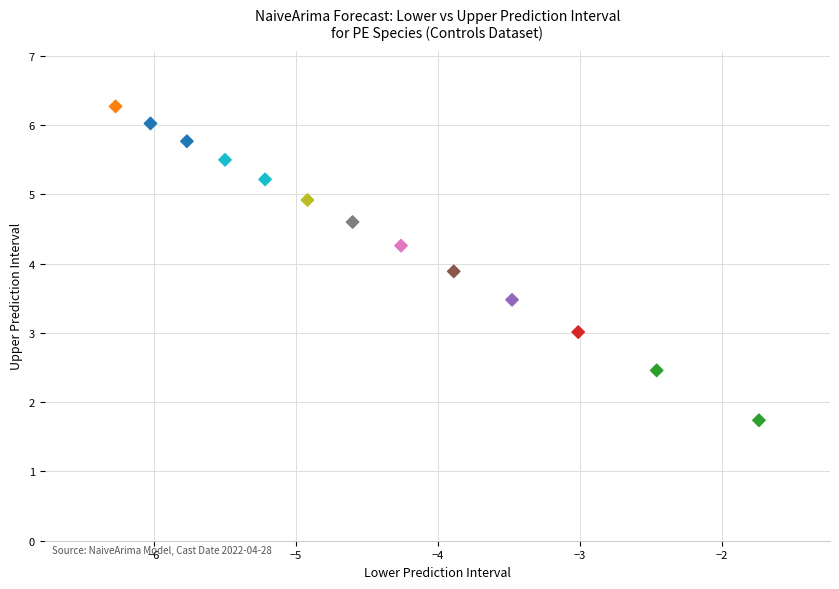

What Y value in the scatter plot is closest to 4?

3.9